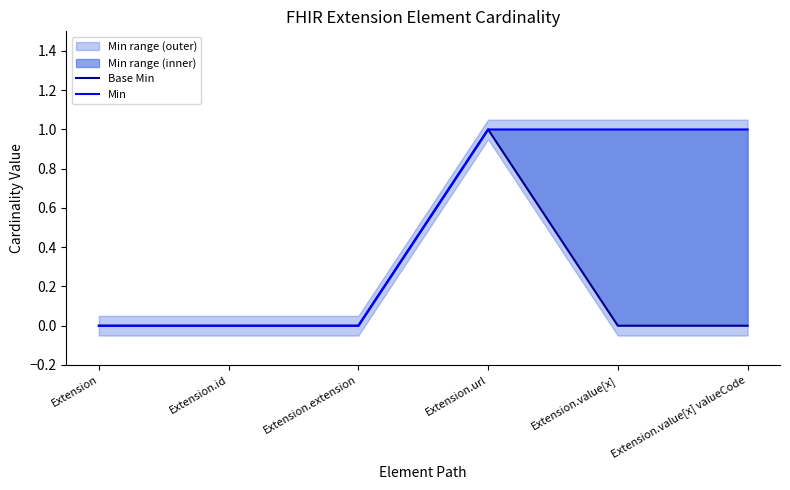

Reading left to right, what are all the values shown in this chart?

Base Min: Extension=0	Extension.id=0	Extension.extension=0	Extension.url=1	Extension.value[x]=0	Extension.value[x] valueCode=0
Min: Extension=0	Extension.id=0	Extension.extension=0	Extension.url=1	Extension.value[x]=1	Extension.value[x] valueCode=1